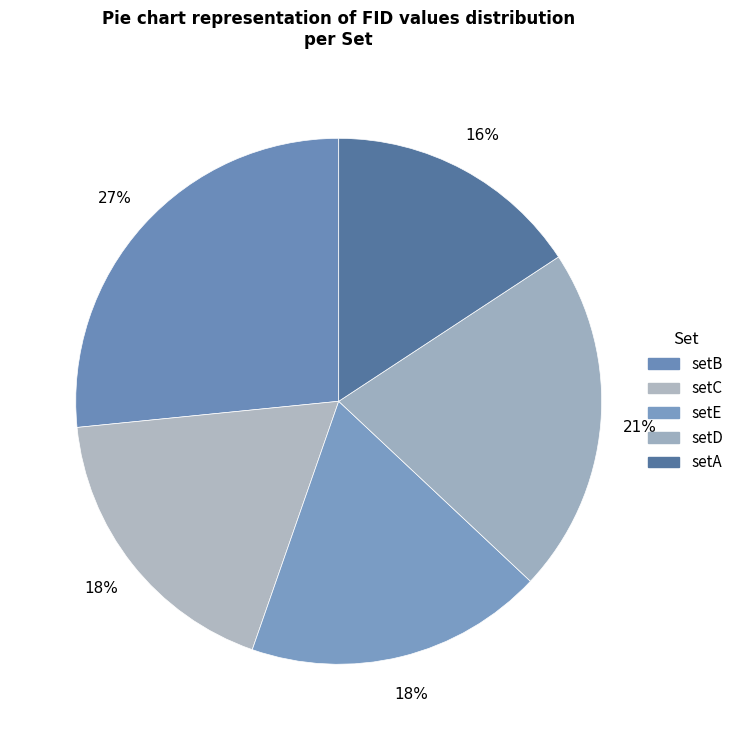

Rank the categories by value from highest to lowest.

setB, setD, setE, setC, setA